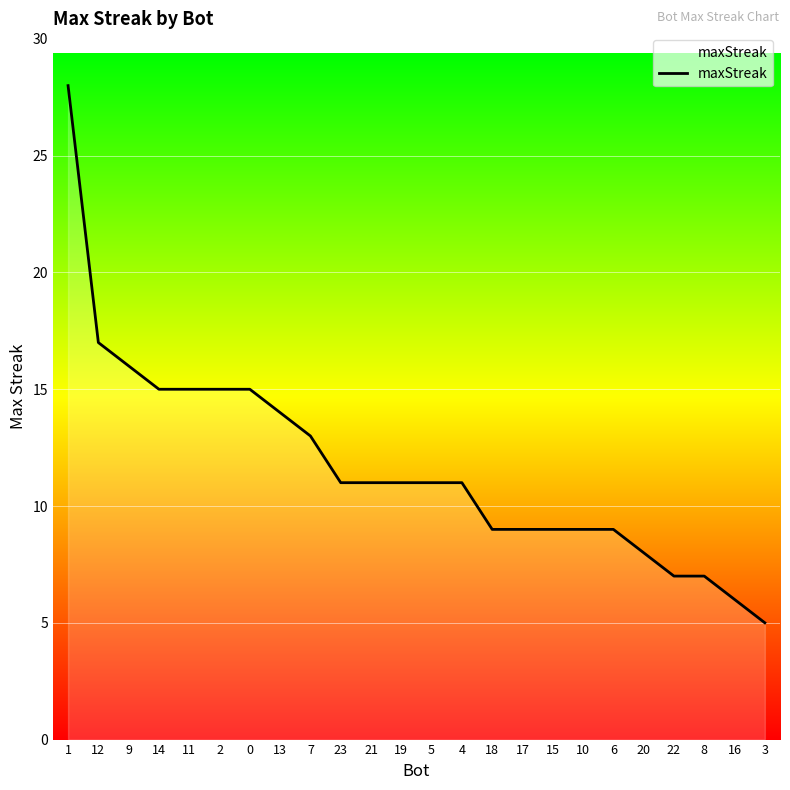

At which label is the value closest to 16?

9